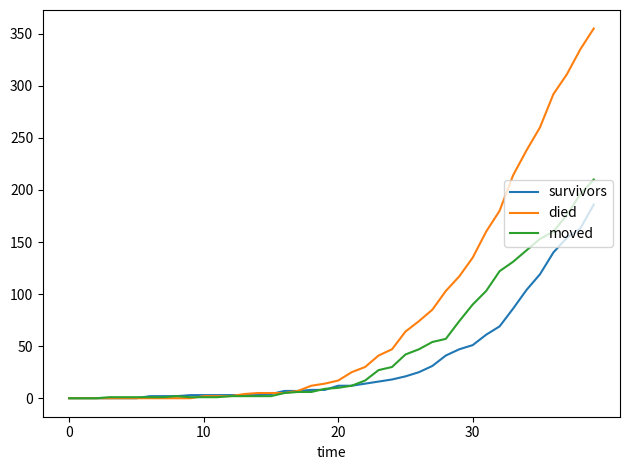

Does the chart display data point markers on the line(s)?

No